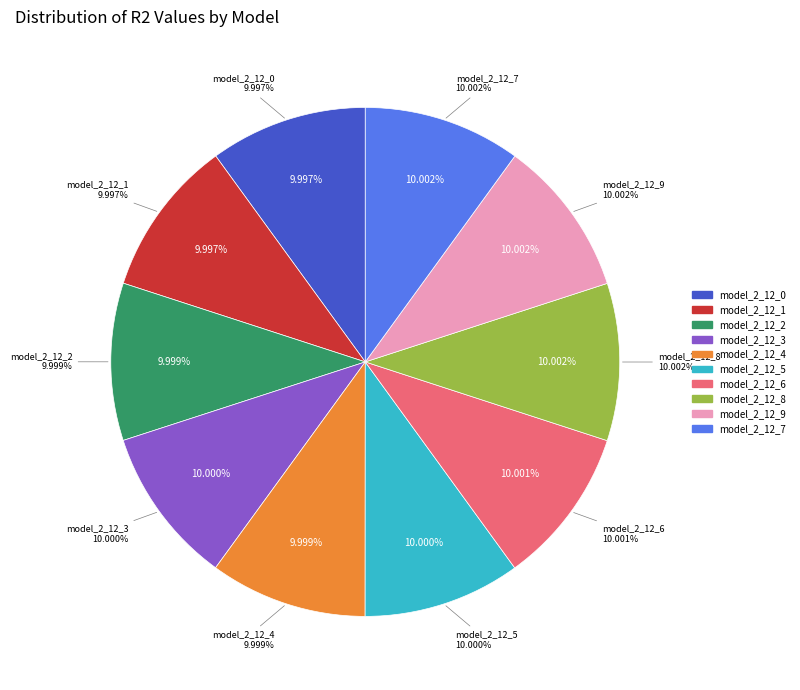

What portion of the pie excludes model_2_12_1?

90.0%